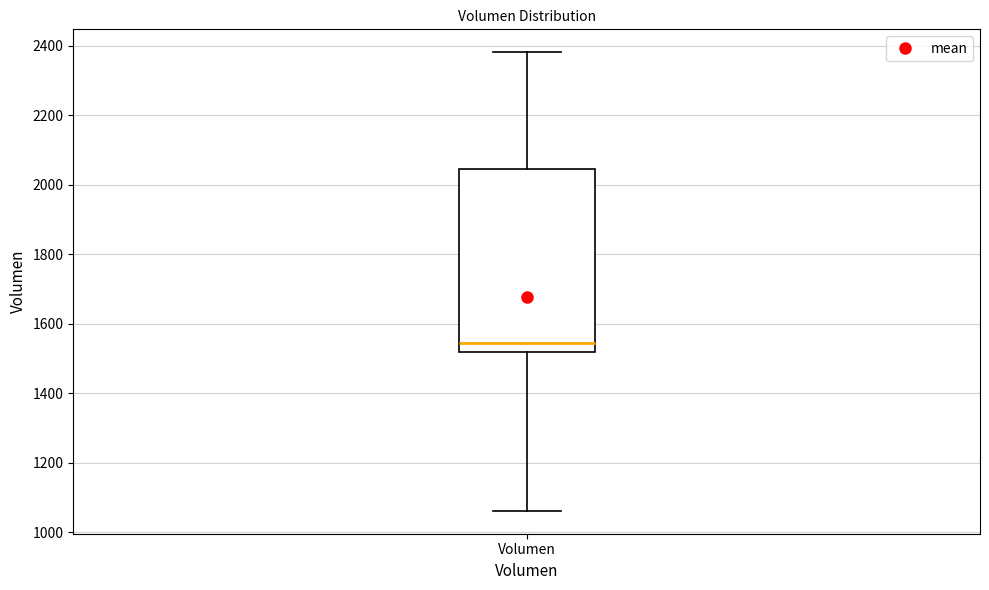

Transcribe this box plot: give where the median line is, the range the box spans, and where the two whiskers end, as read against the y-axis. The values are not printed on the chart, so give them approximately, as read against the axis.

median 1540, box 1520 to 2040, whiskers 1060 to 2380